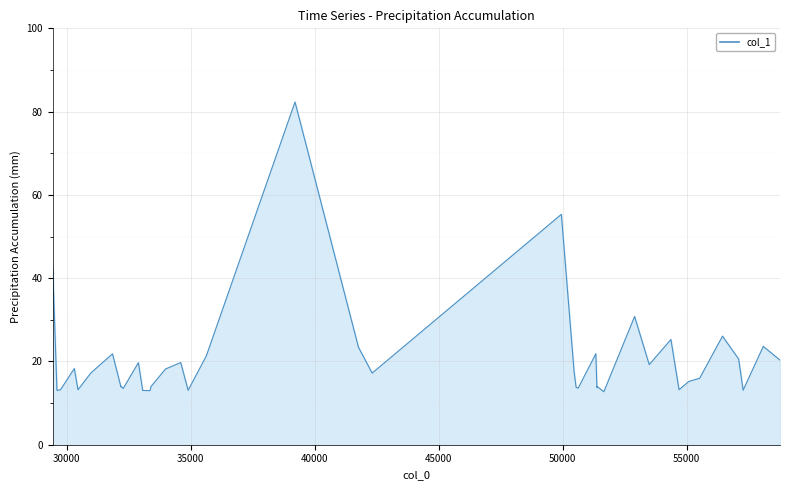

What is the value of the 1st point from the left?

42.7